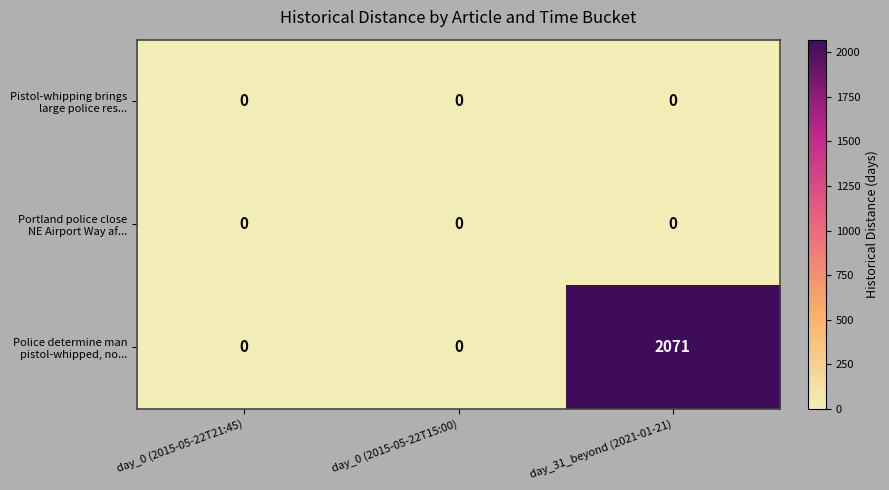

What is the spread (max minus min) of values at day_31_beyond (2021-01-21)?

2071